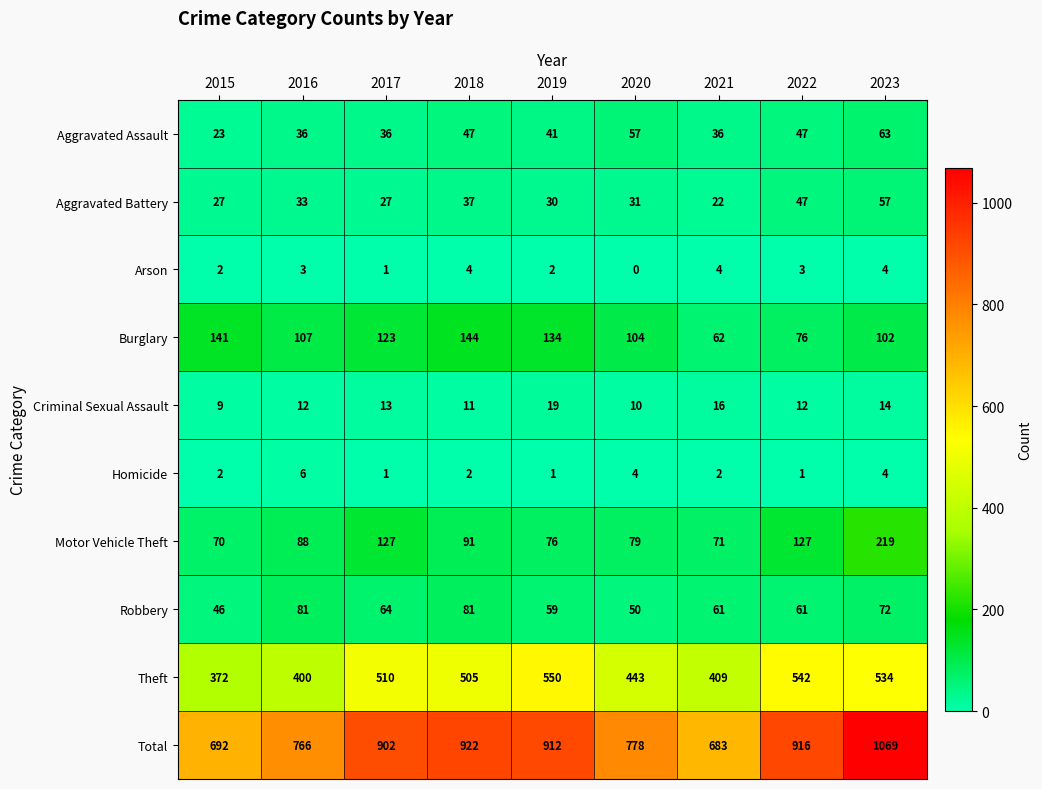

Is it true that Criminal Sexual Assault equals 14 at 2023?

True